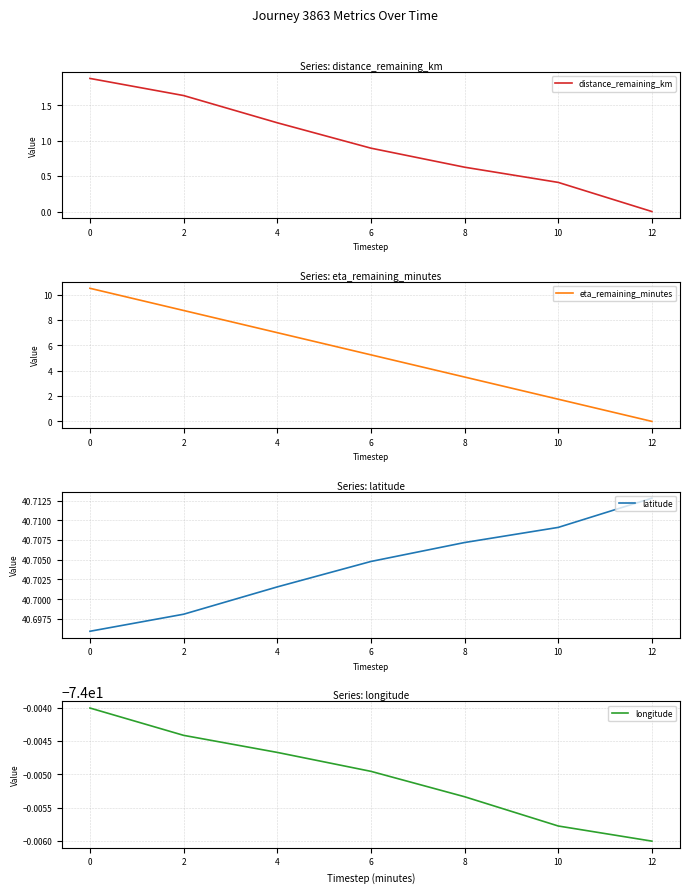

True or false: latitude and longitude intersect in this chart.

False